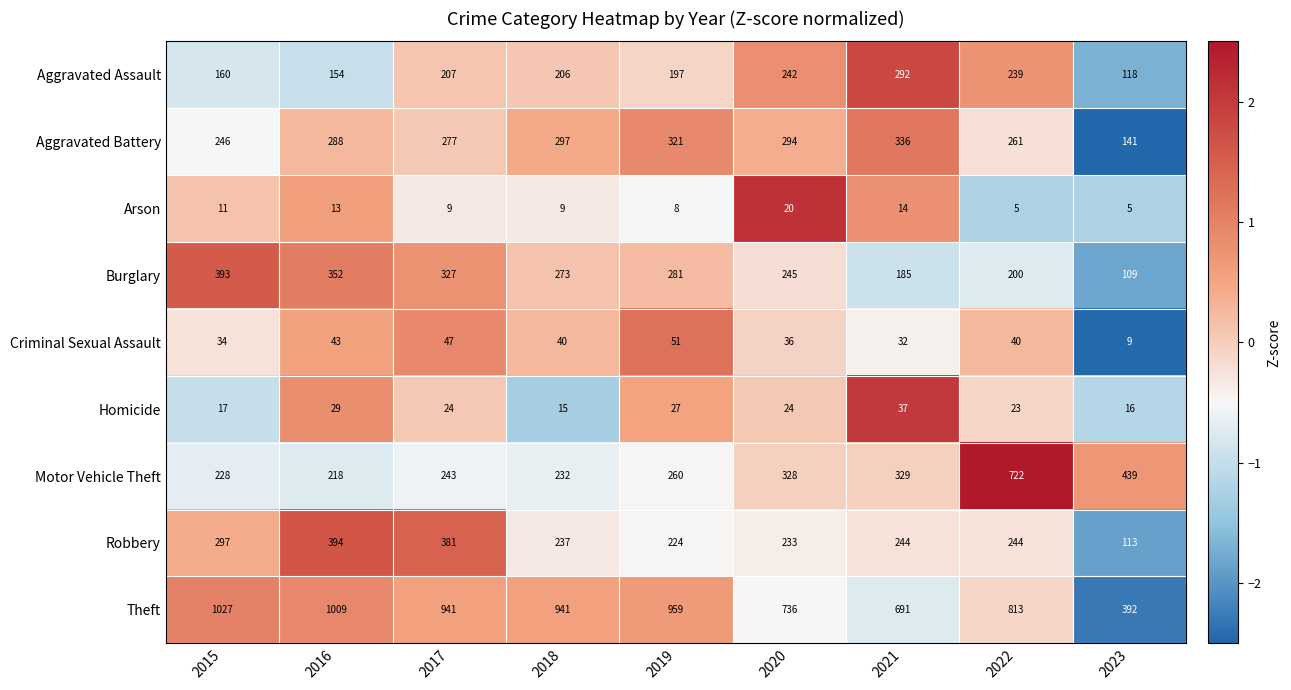

Rank the series at 2022 from highest to lowest value.

Theft, Motor Vehicle Theft, Aggravated Battery, Robbery, Aggravated Assault, Burglary, Criminal Sexual Assault, Homicide, Arson